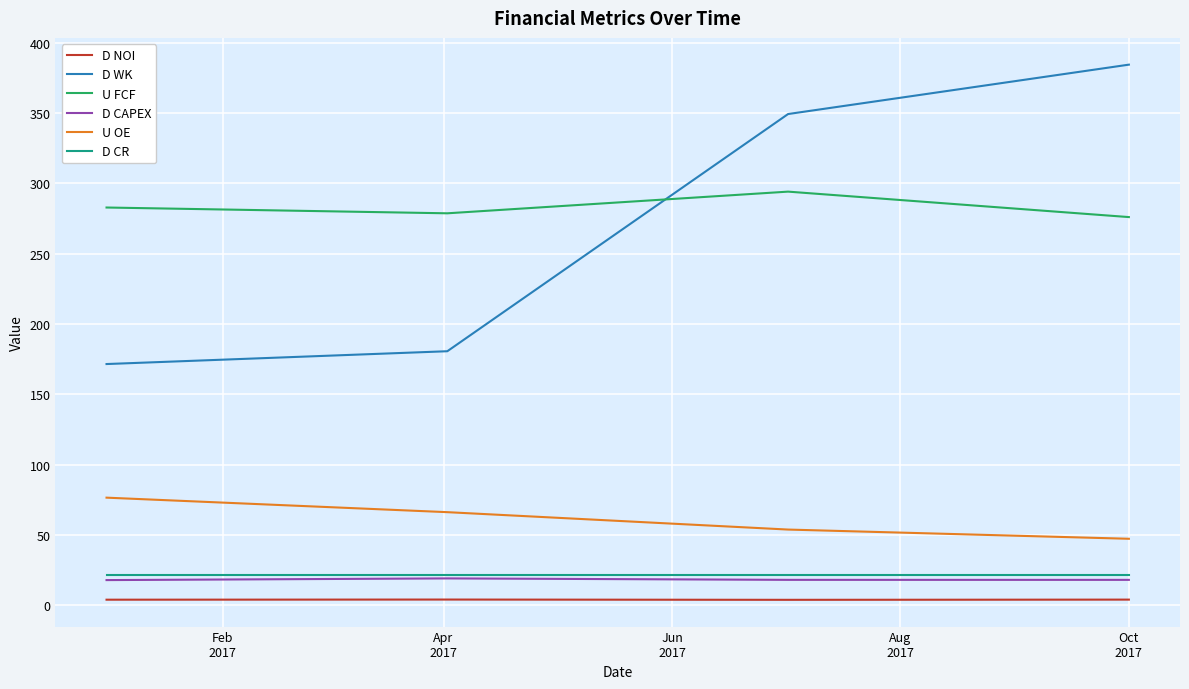

Which series has the widest spread of values?

D WK